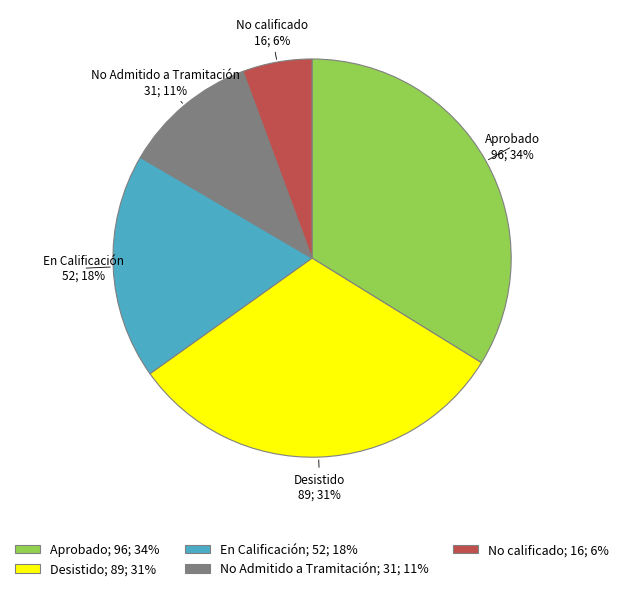

What percentage is the Desistido slice, to the nearest percent?

31%